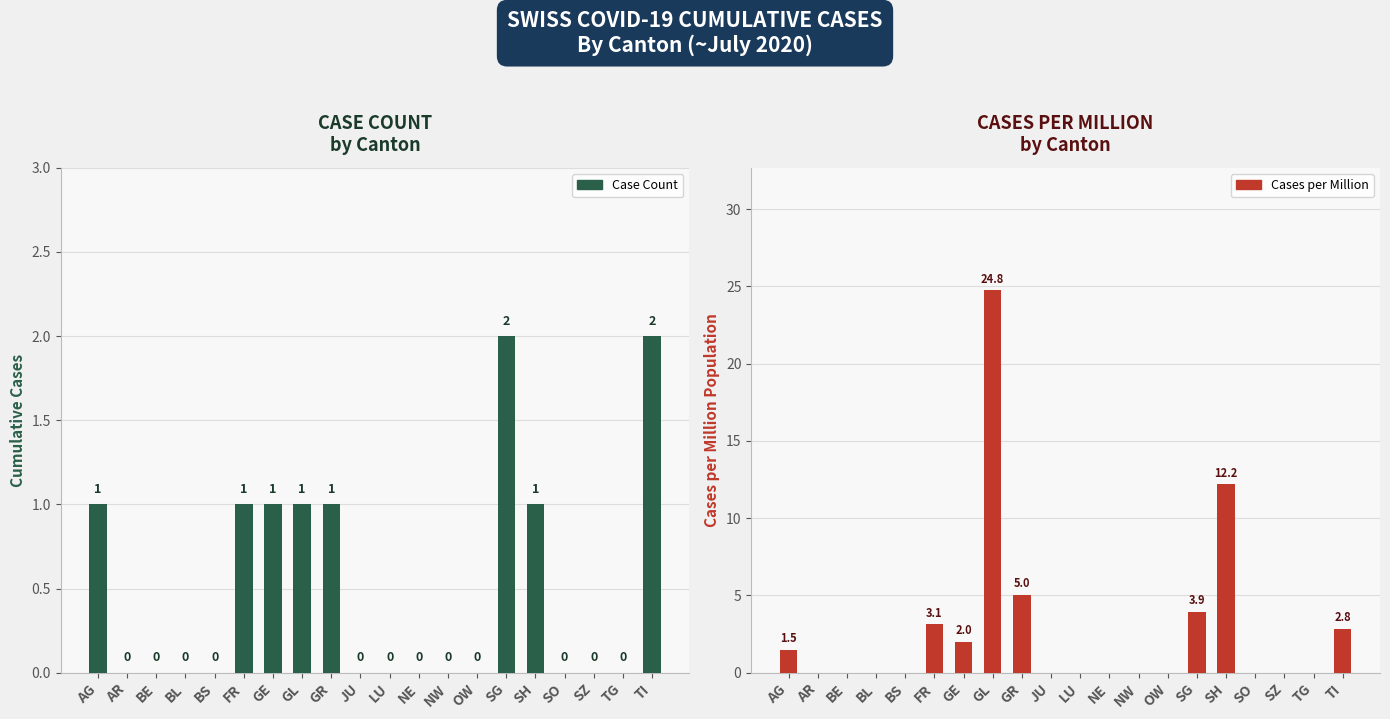

Between NE and TG, which series saw the biggest shift?

Case Count